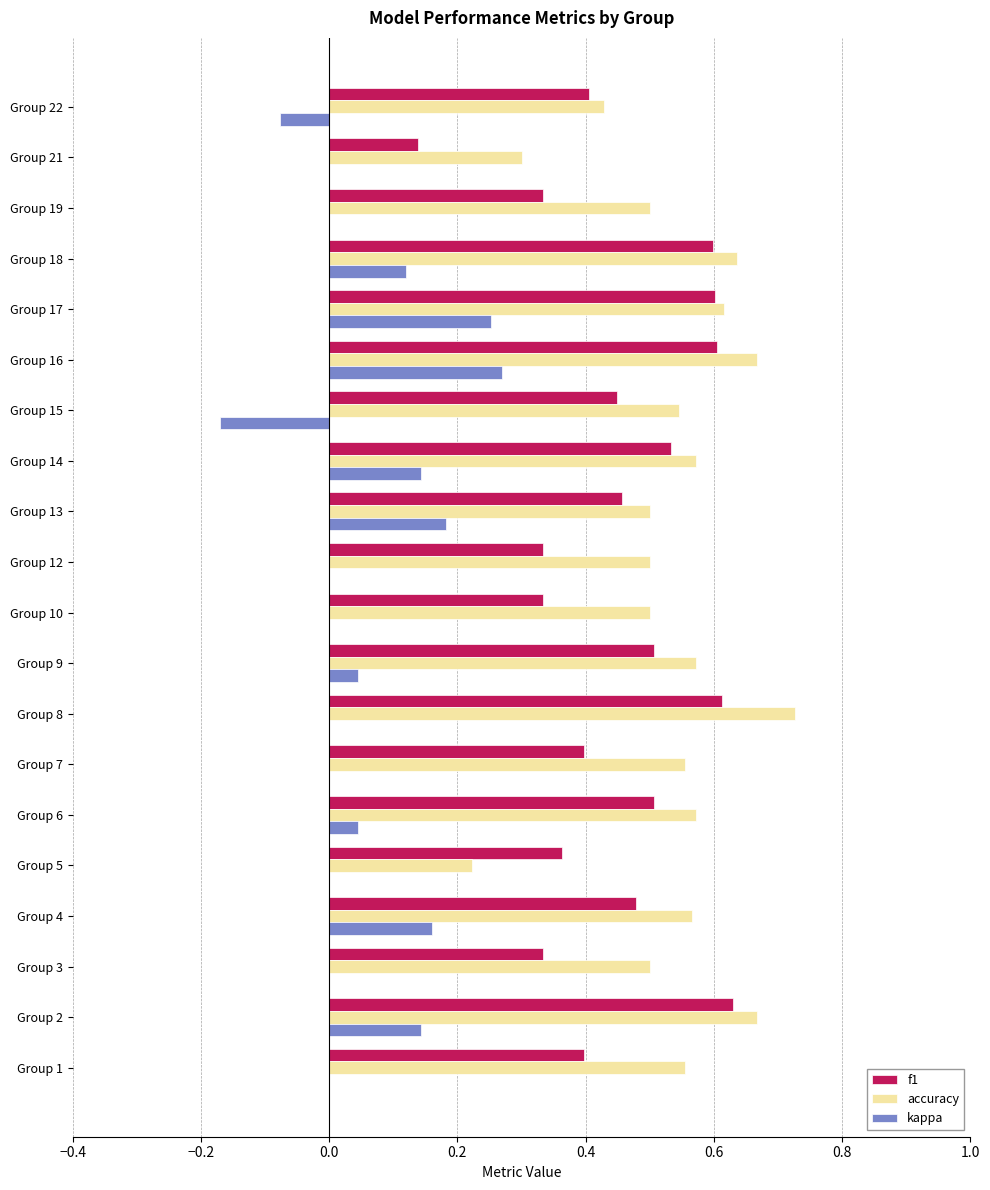

Count the f1 values in the range 0 to 1.

20